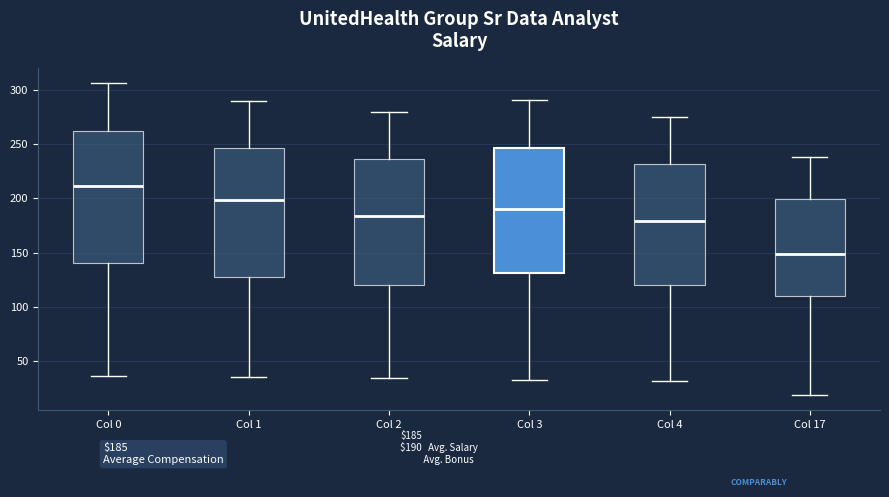

Which box has the highest median line?

Col 0